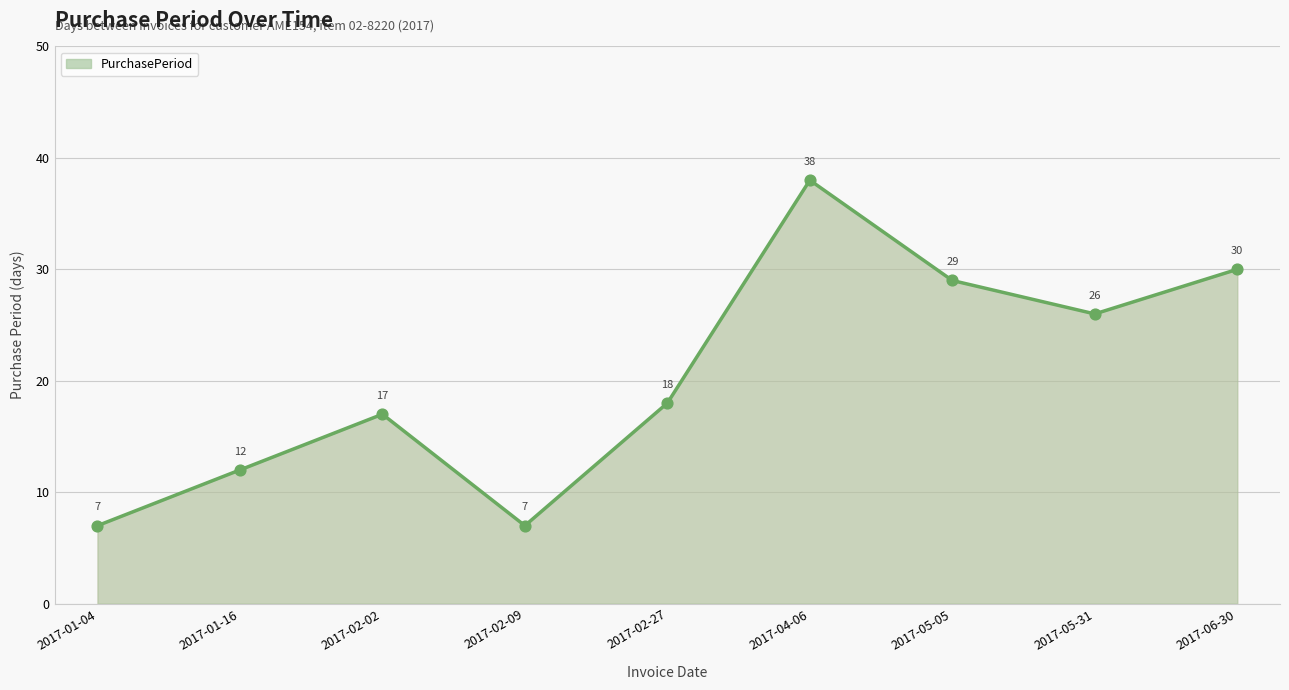

Approximately how many times larger is the value at 2017-04-06 compared to 2017-05-05?

1.3